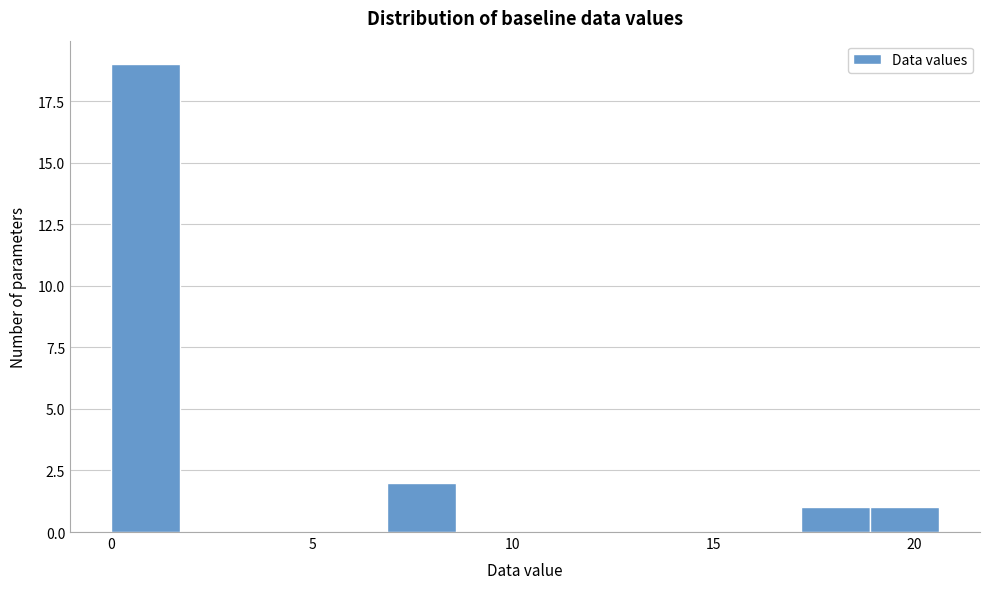

Around what value on the x-axis is the tallest bar? Give the approximate position of its centre, as read against the axis.

1.0